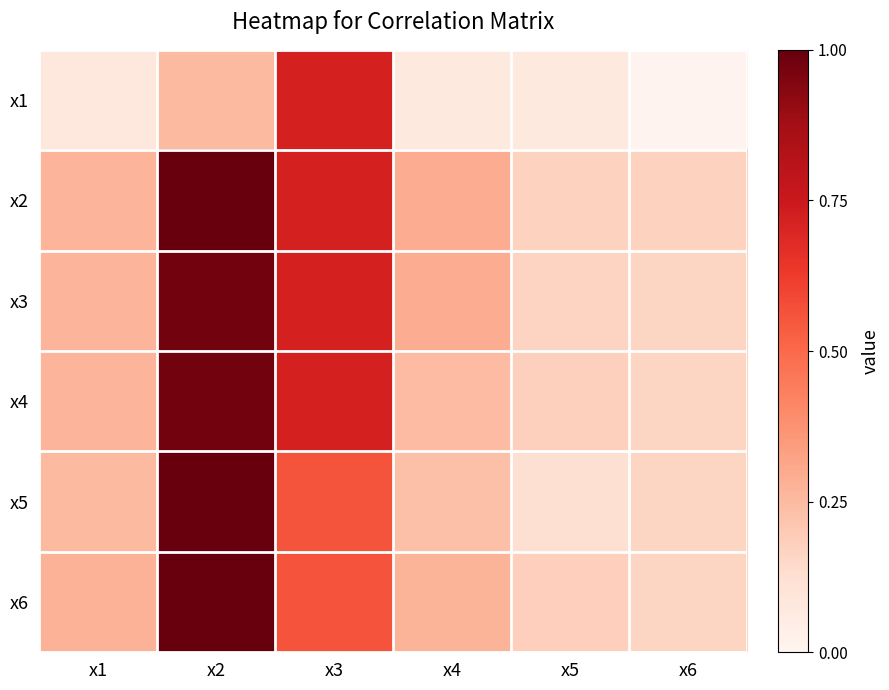

Reading left to right, list all the values displayed in this chart.

x1: x1=0.1	x2=0.2	x3=0.7	x4=0.1	x5=0.1	x6=0.0
x2: x1=0.3	x2=1.0	x3=0.7	x4=0.3	x5=0.2	x6=0.2
x3: x1=0.3	x2=1.0	x3=0.7	x4=0.3	x5=0.2	x6=0.2
x4: x1=0.3	x2=1.0	x3=0.7	x4=0.2	x5=0.2	x6=0.2
x5: x1=0.3	x2=1.0	x3=0.6	x4=0.2	x5=0.1	x6=0.2
x6: x1=0.3	x2=1.0	x3=0.6	x4=0.3	x5=0.2	x6=0.2